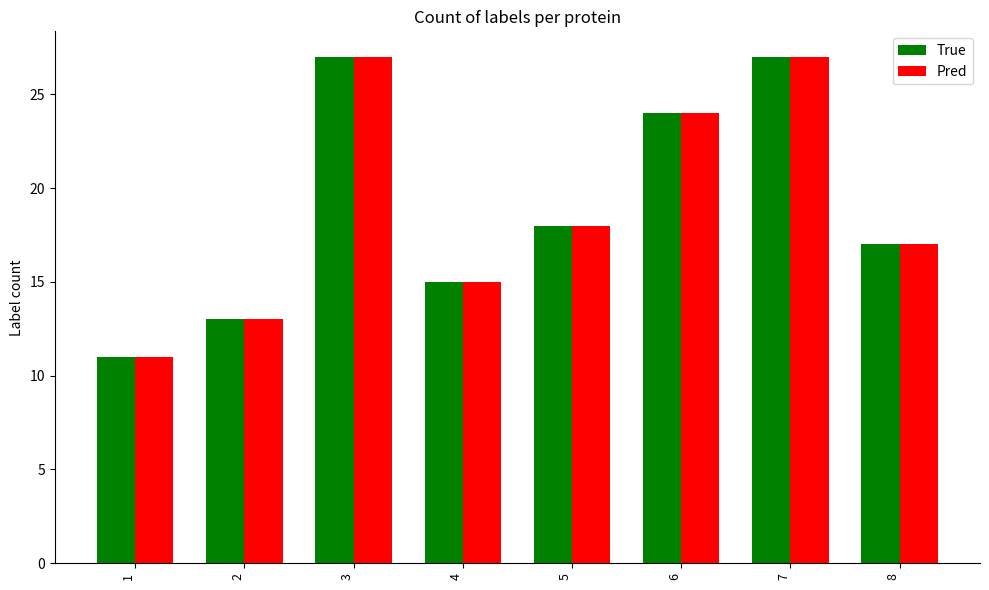

Does the chart contain stacked bars?

No